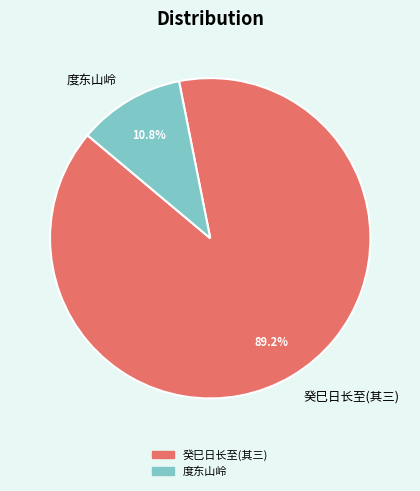

Between 癸巳日长至(其三) and 度东山岭, which is larger?

癸巳日长至(其三)